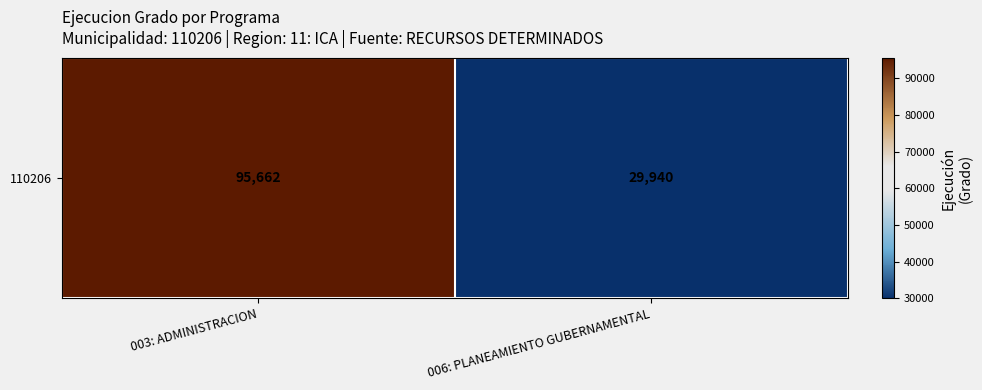

Which label corresponds to the smallest value in the chart?

006: PLANEAMIENTO GUBERNAMENTAL